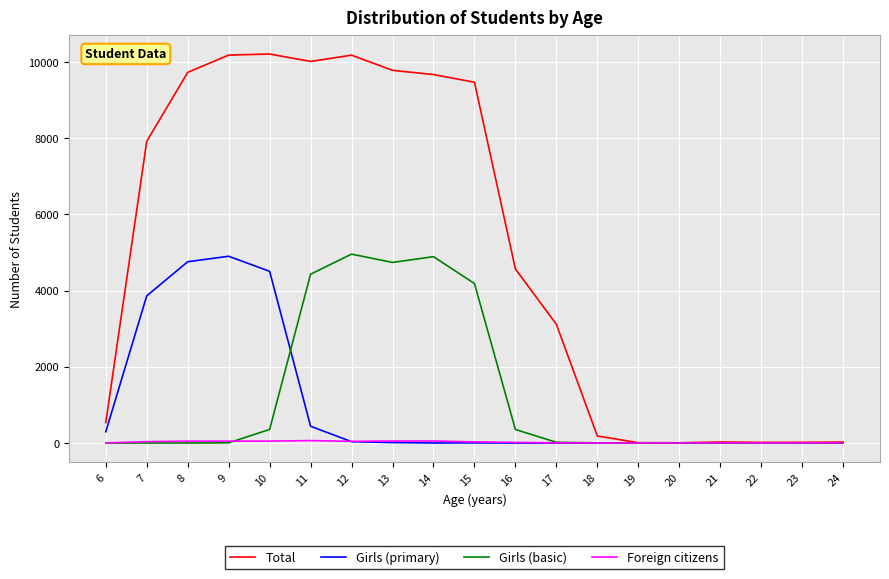

Which series has the widest spread of values?

Total